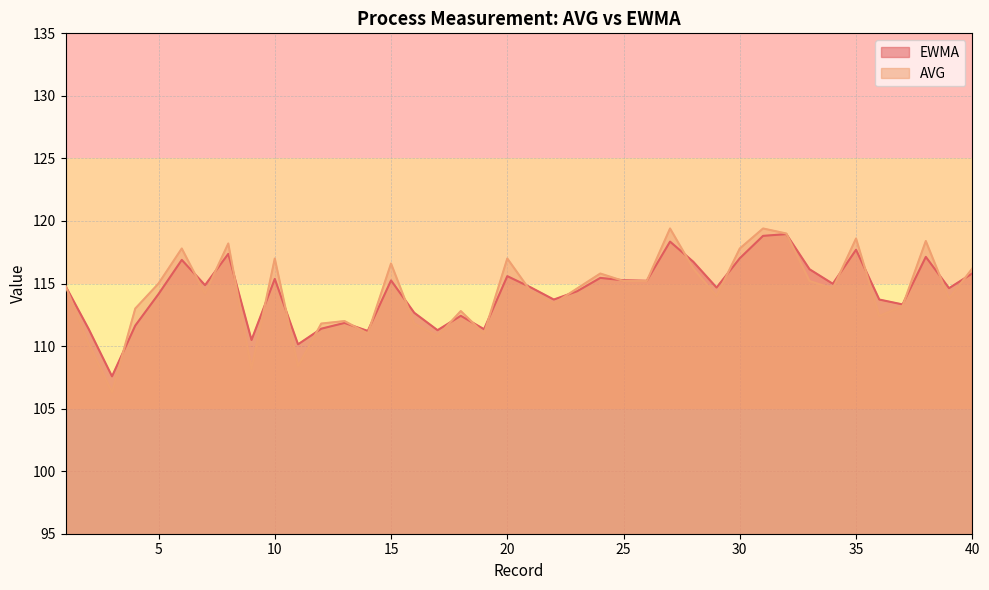

At 20, list the series in order from largest to smallest.

AVG, EWMA